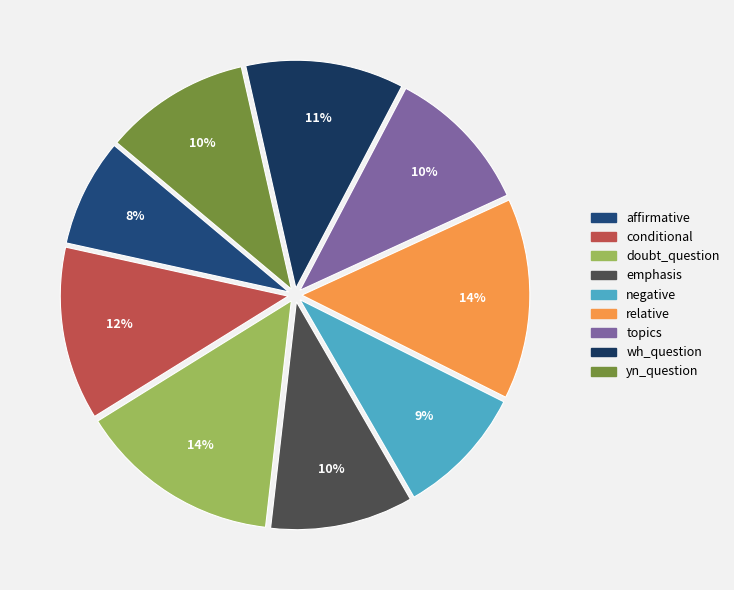

Which slice is the largest?

doubt_question